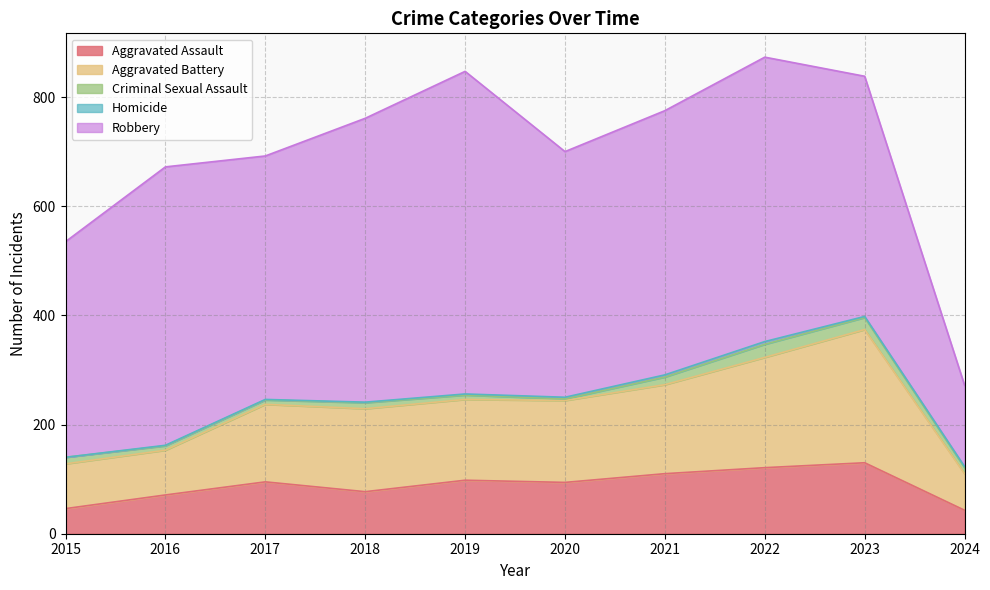

True or false: Aggravated Battery and Aggravated Assault cross at least once.

False